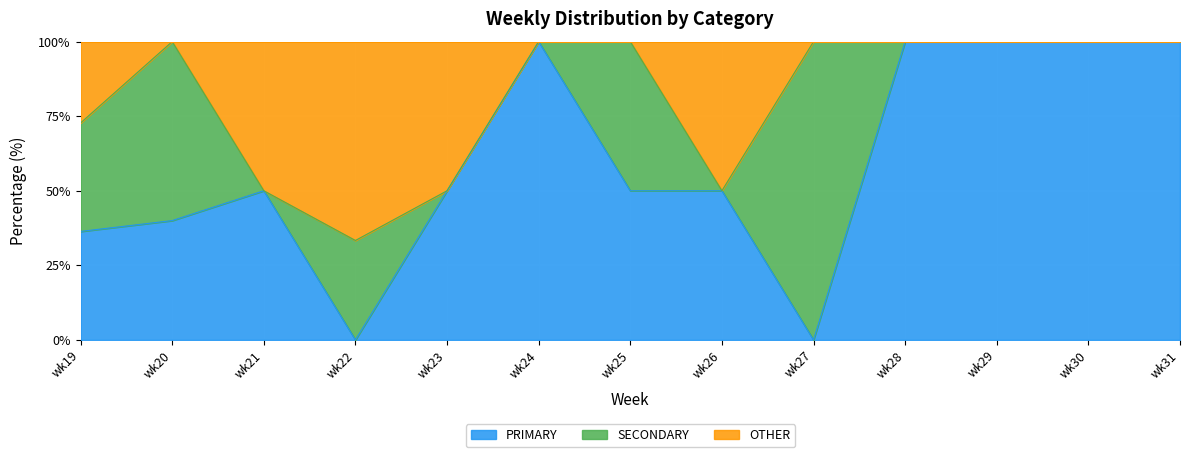

What is the sum of the PRIMARY values at wk25 and wk22?

50.0